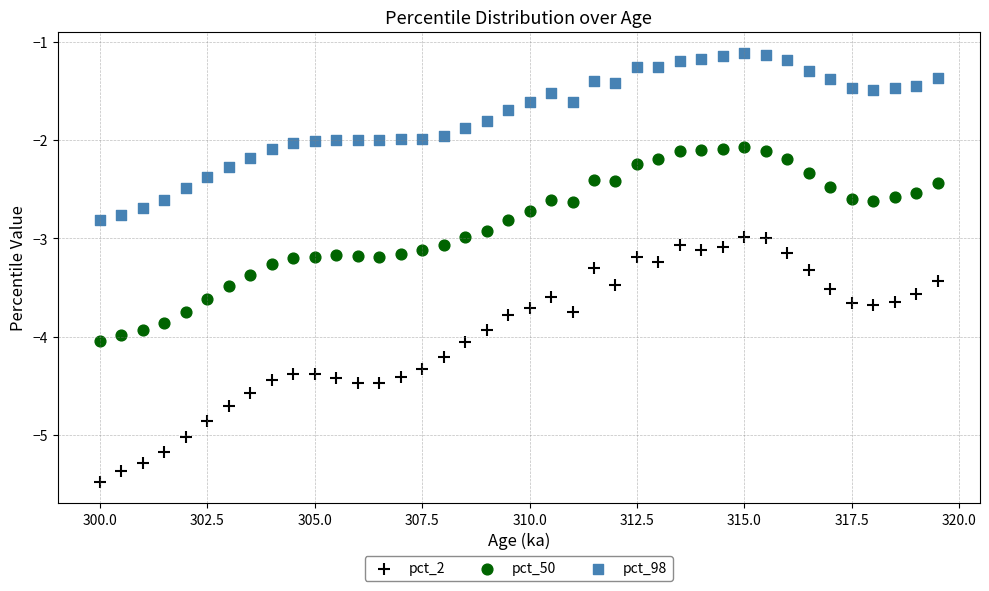

Across all data points, what is the range of Y values (max minus min)?

4.4